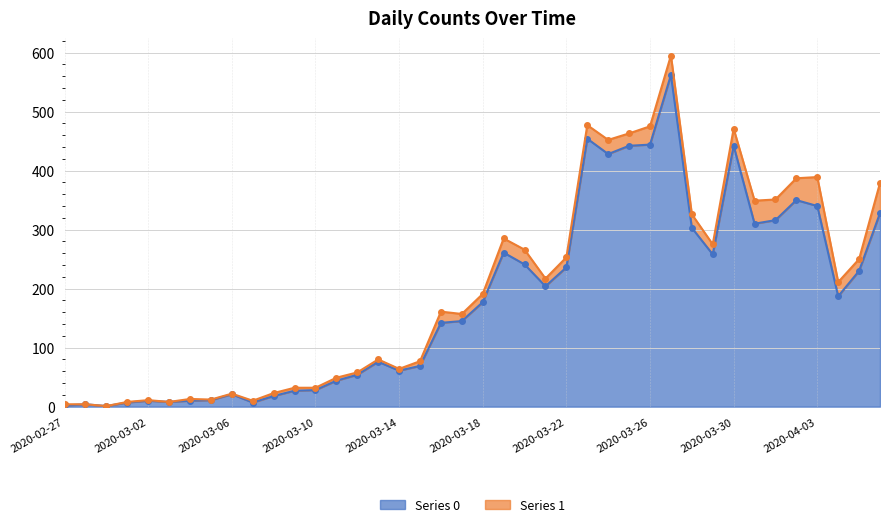

Does the chart have visible grid lines?

Yes